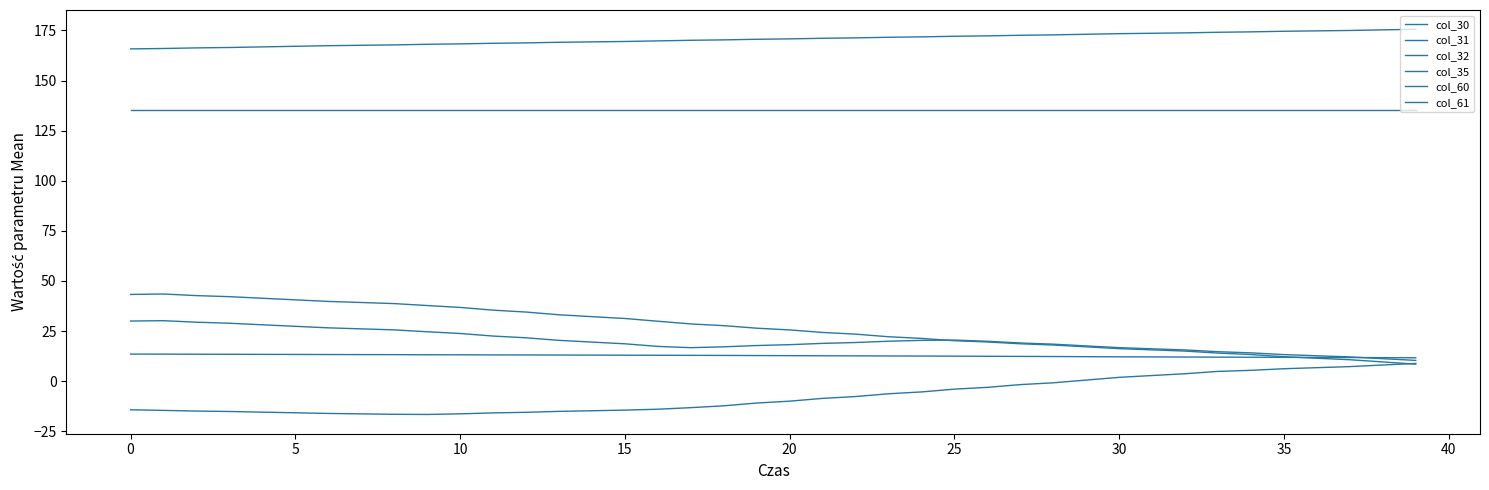

How many lines are shown in the chart?

6